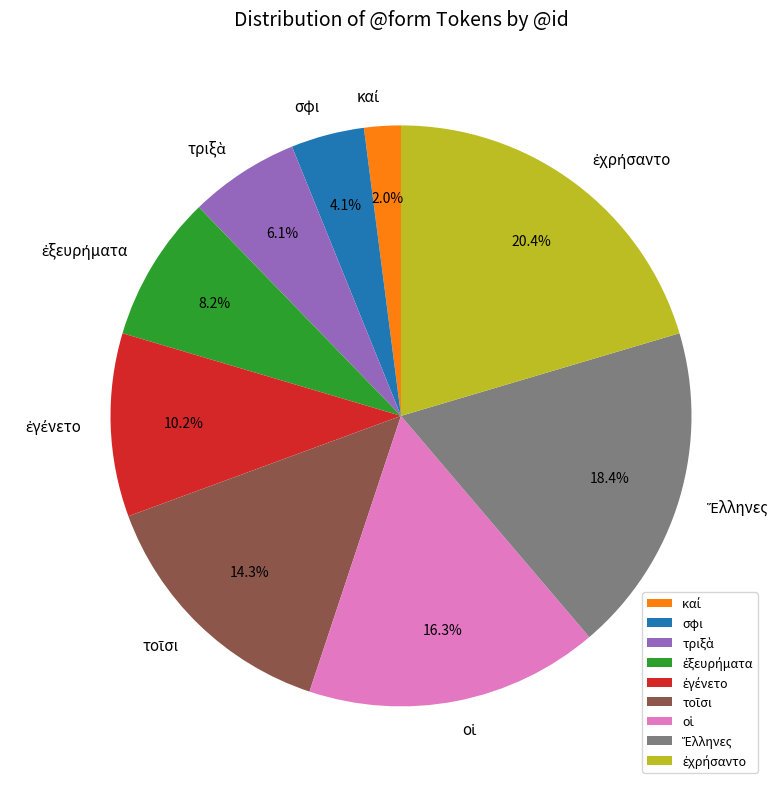

Is there any slice that represents more than half of the pie?

No